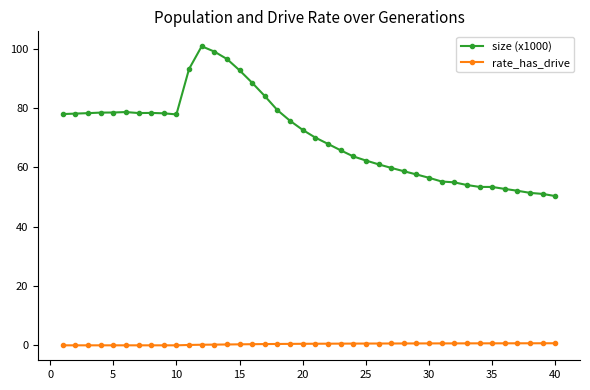

True or false: size (x1000) and rate_has_drive intersect in this chart.

False